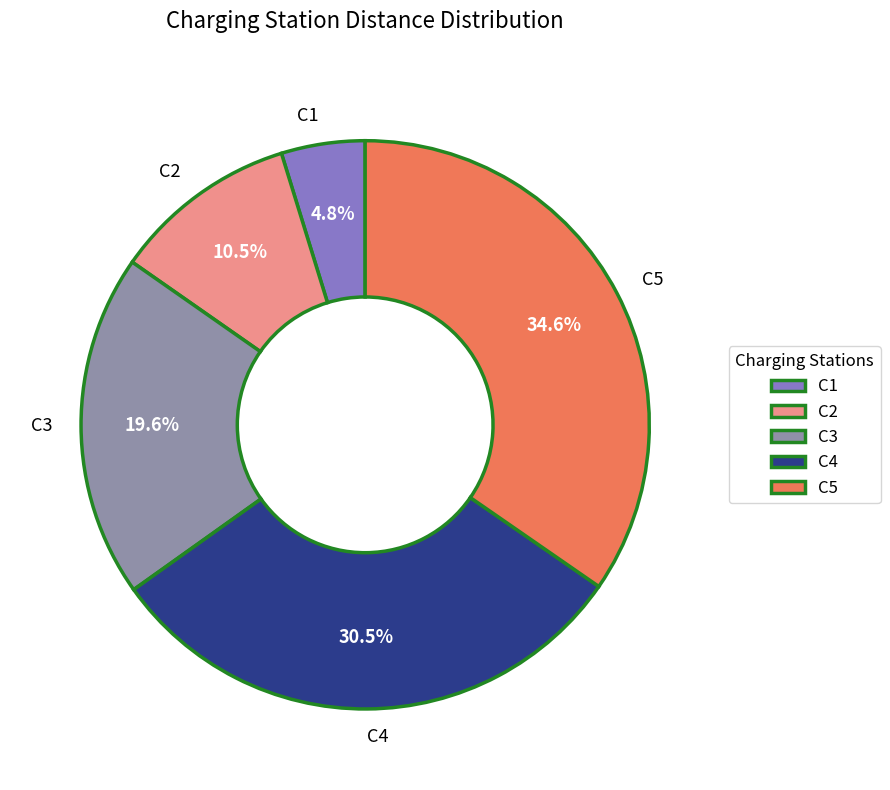

What is the smallest slice in the pie chart?

C1